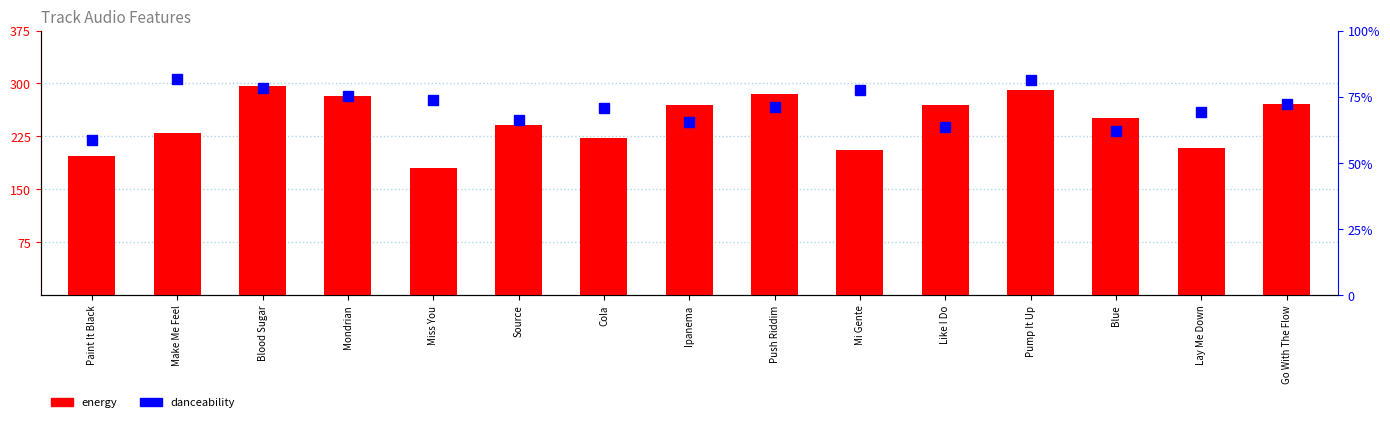

Is the value of danceability at Mondrian greater than the value of energy at Miss You?

No